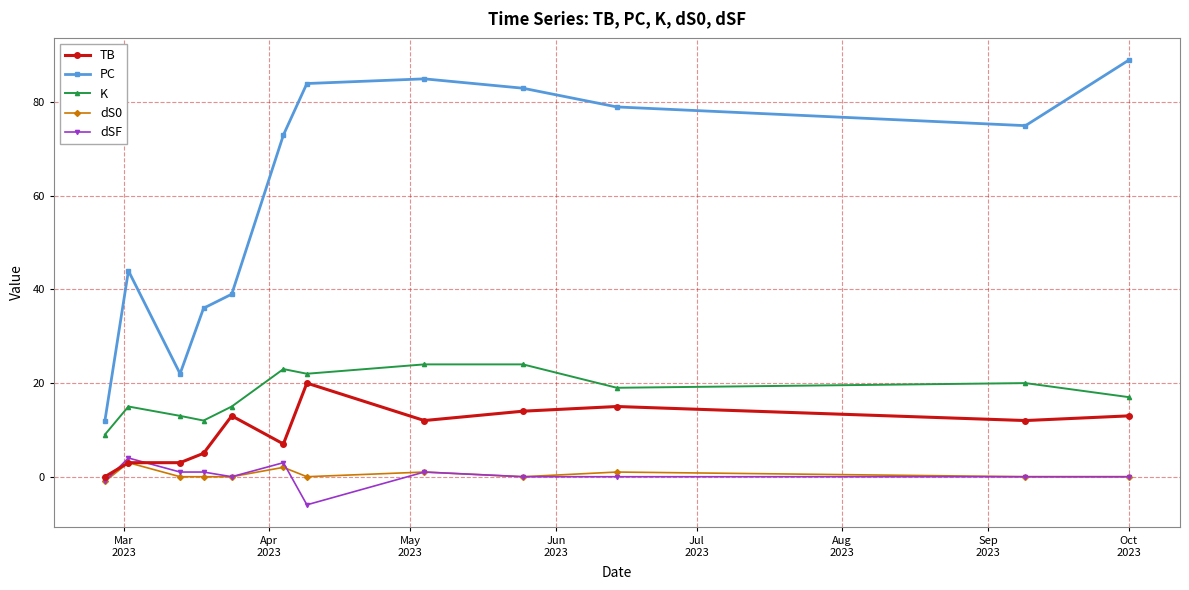

What are all the series names shown in the legend?

TB, PC, K, dS0, dSF